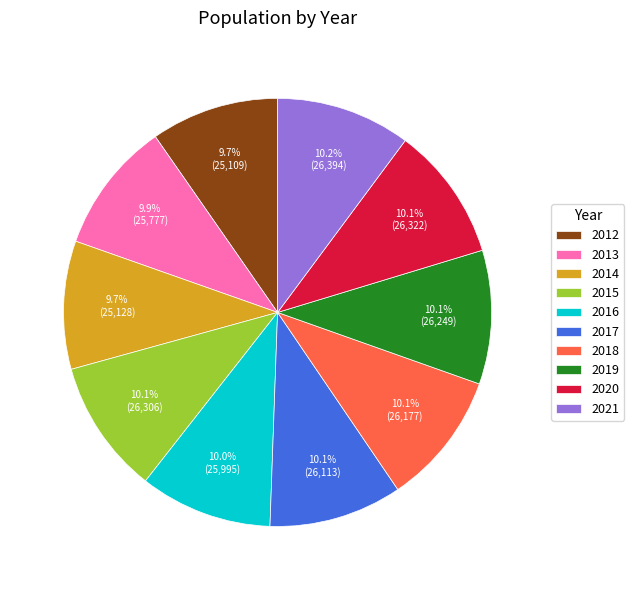

How many segments does this pie chart have?

10